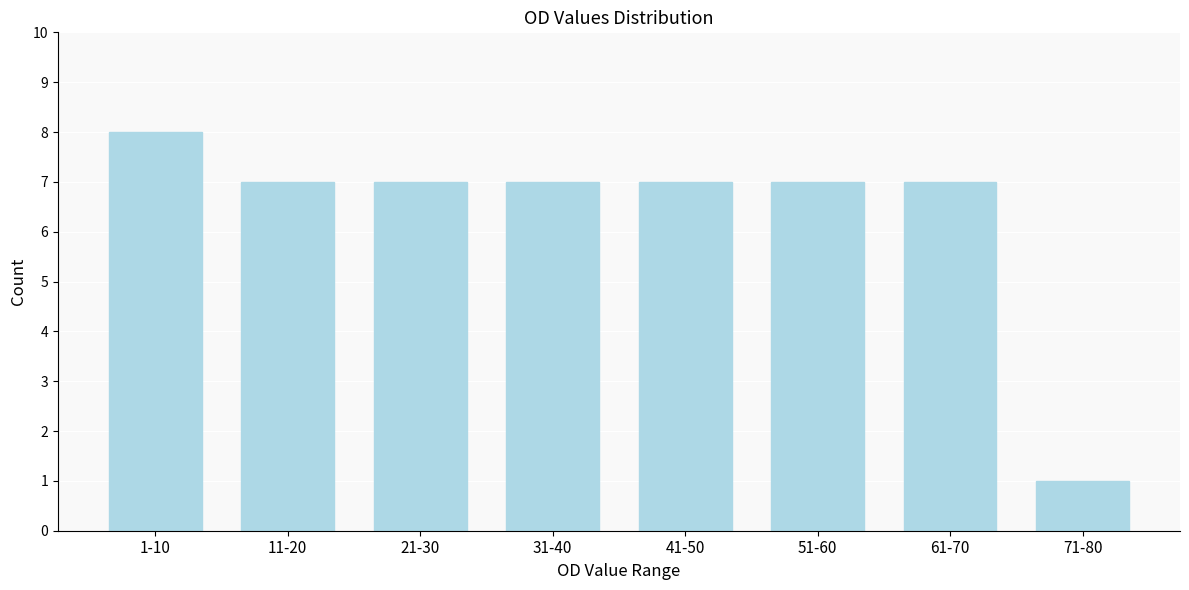

Reading right to left, what are all the values shown in this chart?

71-80=1	61-70=7	51-60=7	41-50=7	31-40=7	21-30=7	11-20=7	1-10=8